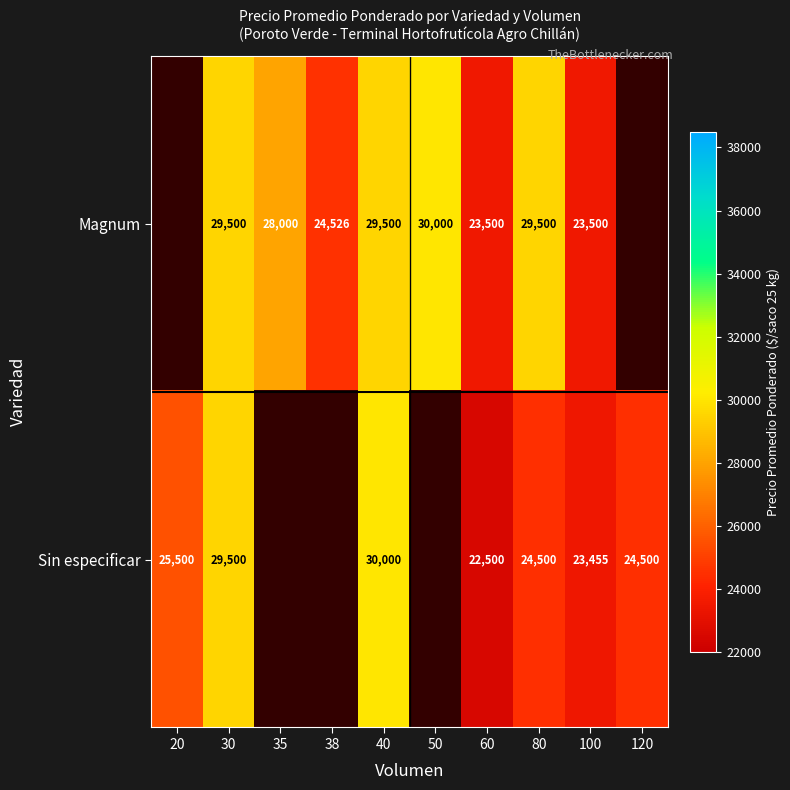

At 40, list the series in order from largest to smallest.

Sin especificar, Magnum